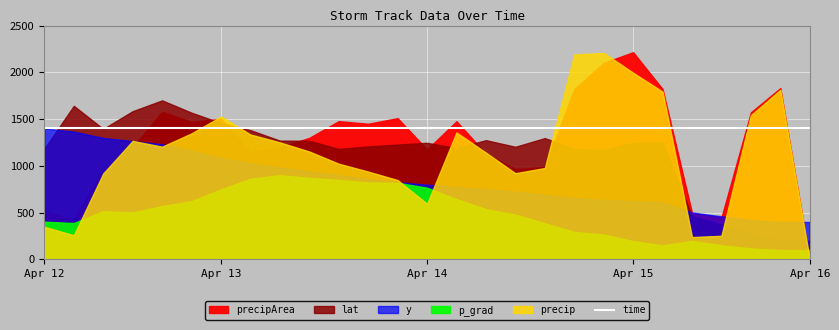

True or false: p_grad and y cross at least once.

False